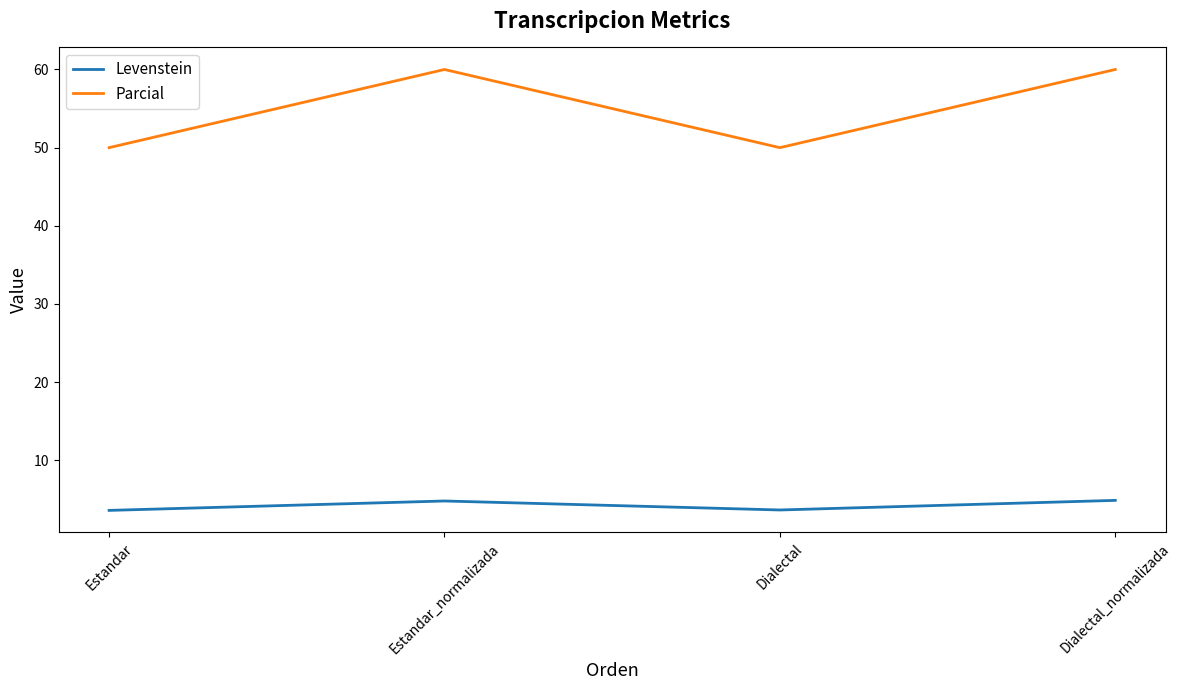

Rank the series by their maximum value, from highest to lowest.

Parcial, Levenstein